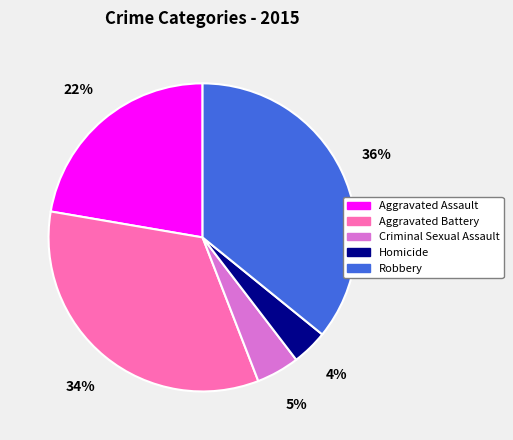

To the nearest percent, what percentage of the pie is Aggravated Battery?

34%